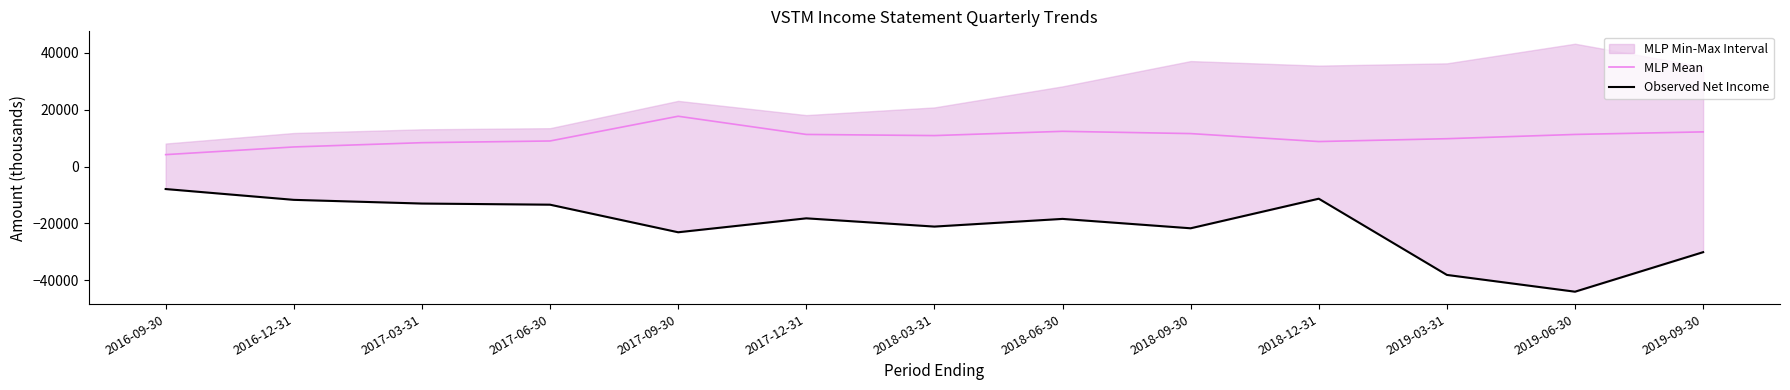

What is the label of the 7th point from the left?

2018-03-31